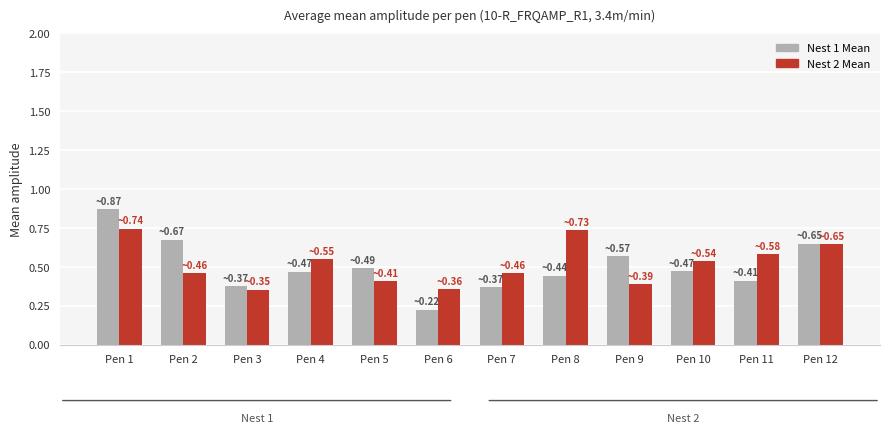

Rank the series by their maximum value, from highest to lowest.

Nest 1 Mean, Nest 2 Mean